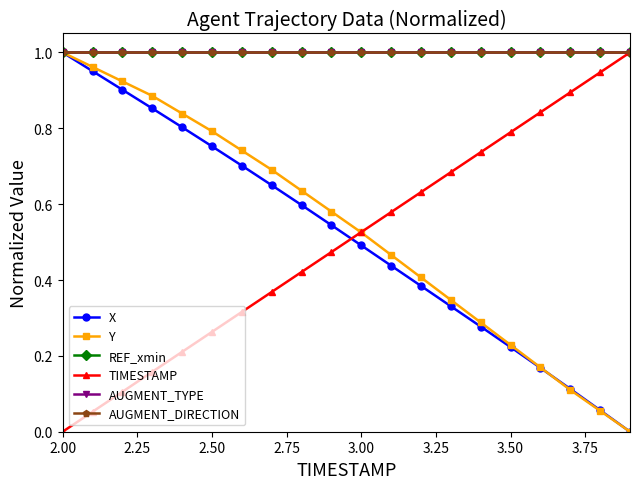

Is this an area chart (filled region under the line)?

No